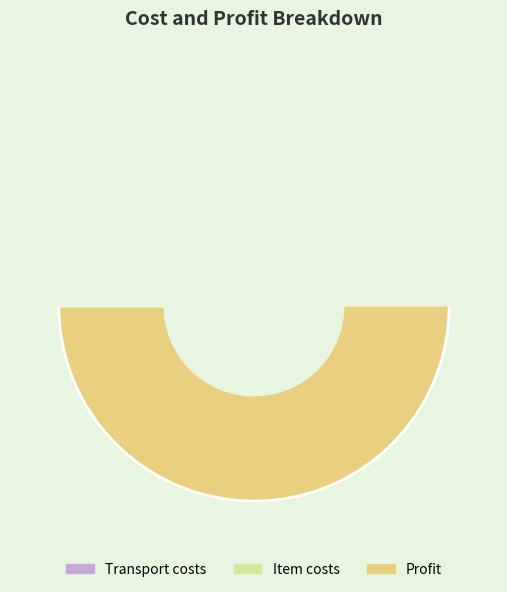

How many slices are in this pie chart?

3